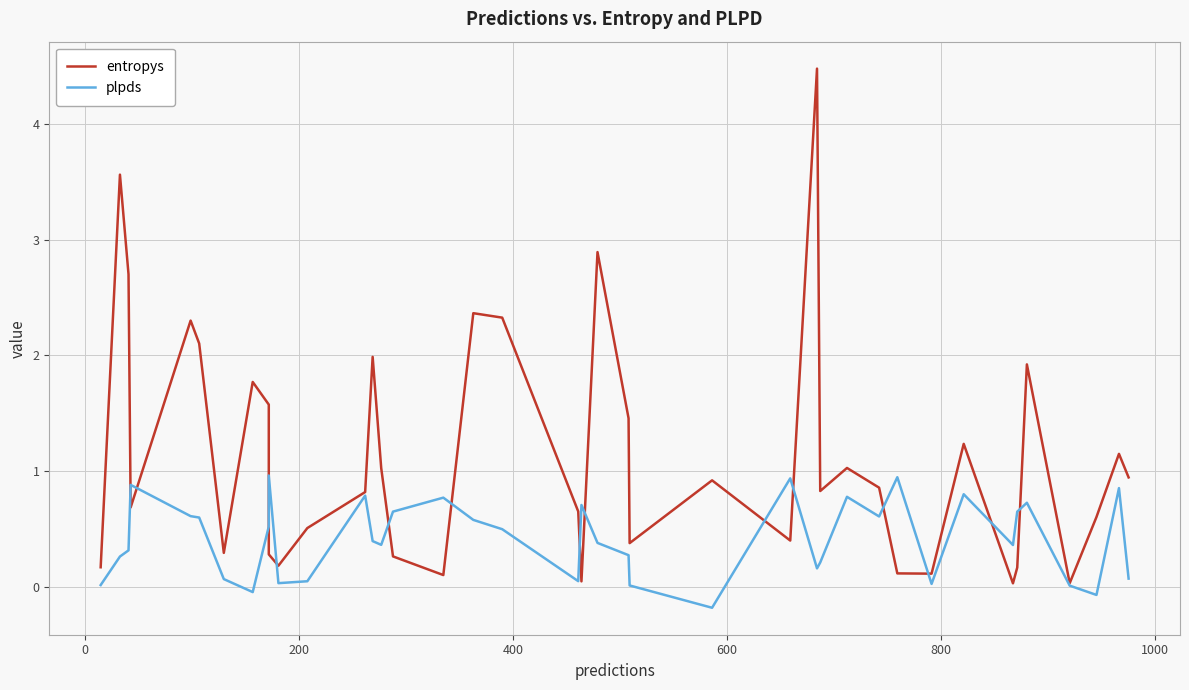

Reading left to right, what are all the values shown in this chart?

entropys: 0.2	3.6	2.7	0.7	2.3	2.1	0.3	1.8	1.6	0.3	0.2	0.5	0.8	2.0	1.0	0.3	0.1	2.4	2.3	0.7	0.0	2.9	1.5	0.4	0.9	0.4	4.5	0.8	1.0	0.9	0.1	0.1	1.2	0.0	0.2	1.9	0.0	0.6	1.1	0.9
plpds: 0.0	0.3	0.3	0.9	0.6	0.6	0.1	-0.0	0.5	1.0	0.0	0.0	0.8	0.4	0.4	0.7	0.8	0.6	0.5	0.0	0.7	0.4	0.3	0.0	-0.2	0.9	0.2	0.2	0.8	0.6	0.9	0.0	0.8	0.4	0.7	0.7	0.0	-0.1	0.9	0.1